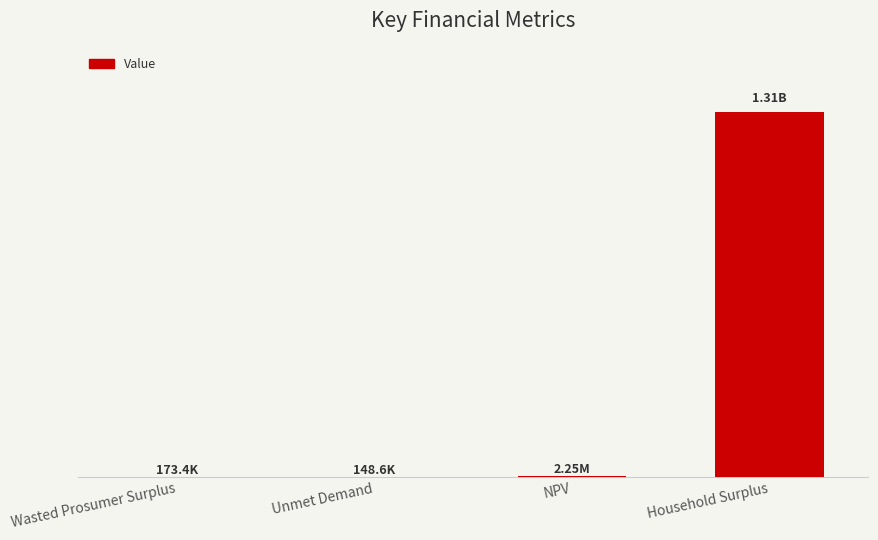

Which has a higher value, Unmet Demand or Household Surplus?

Household Surplus